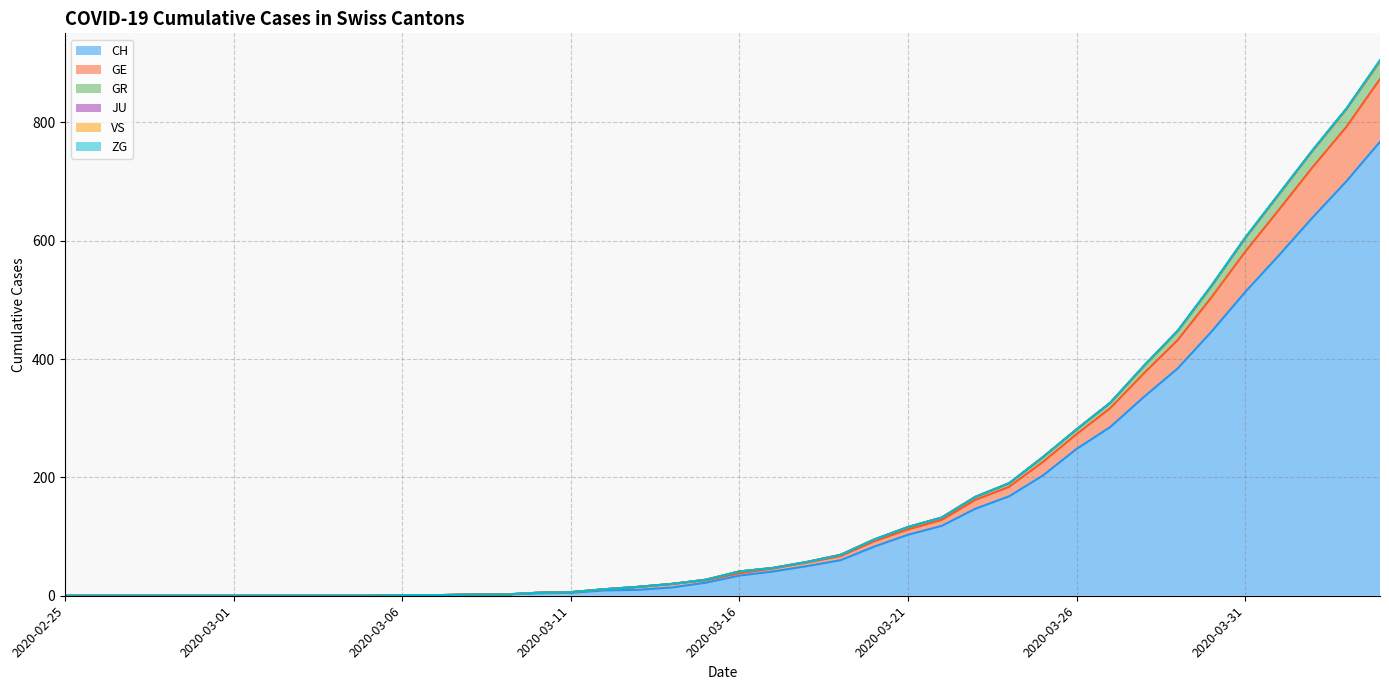

True or false: CH and GR cross at least once.

False